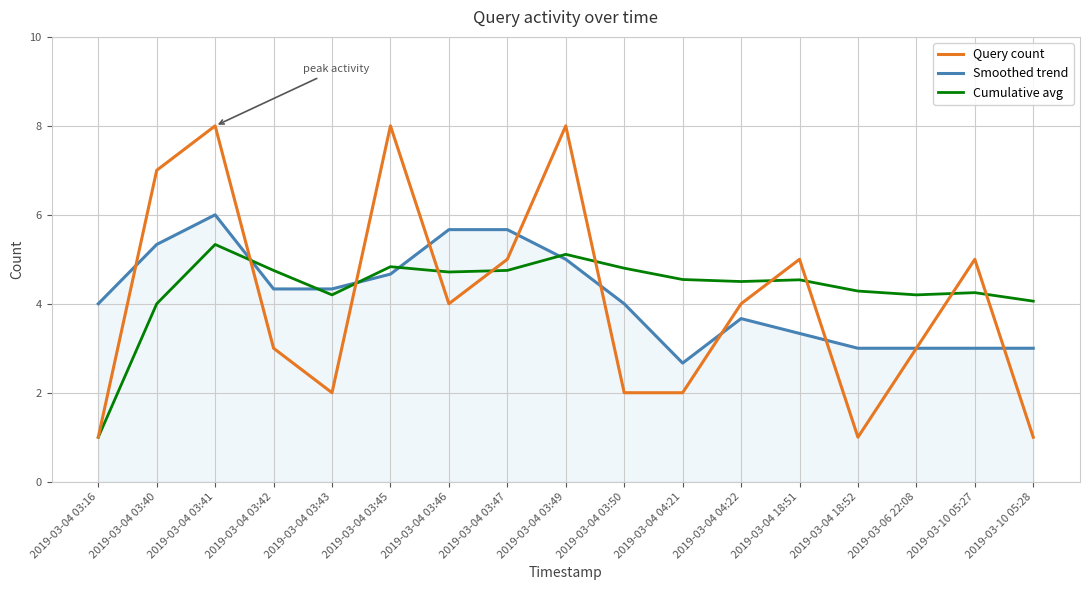

How many lines are shown in the chart?

3